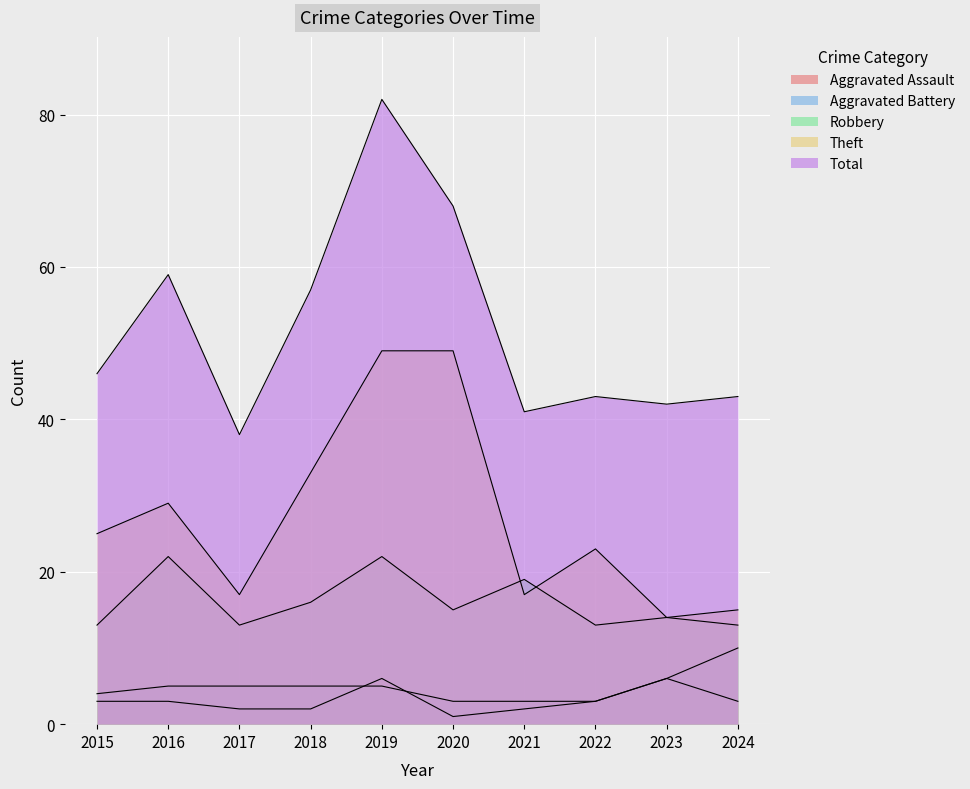

Which series has the largest range (max minus min)?

Total